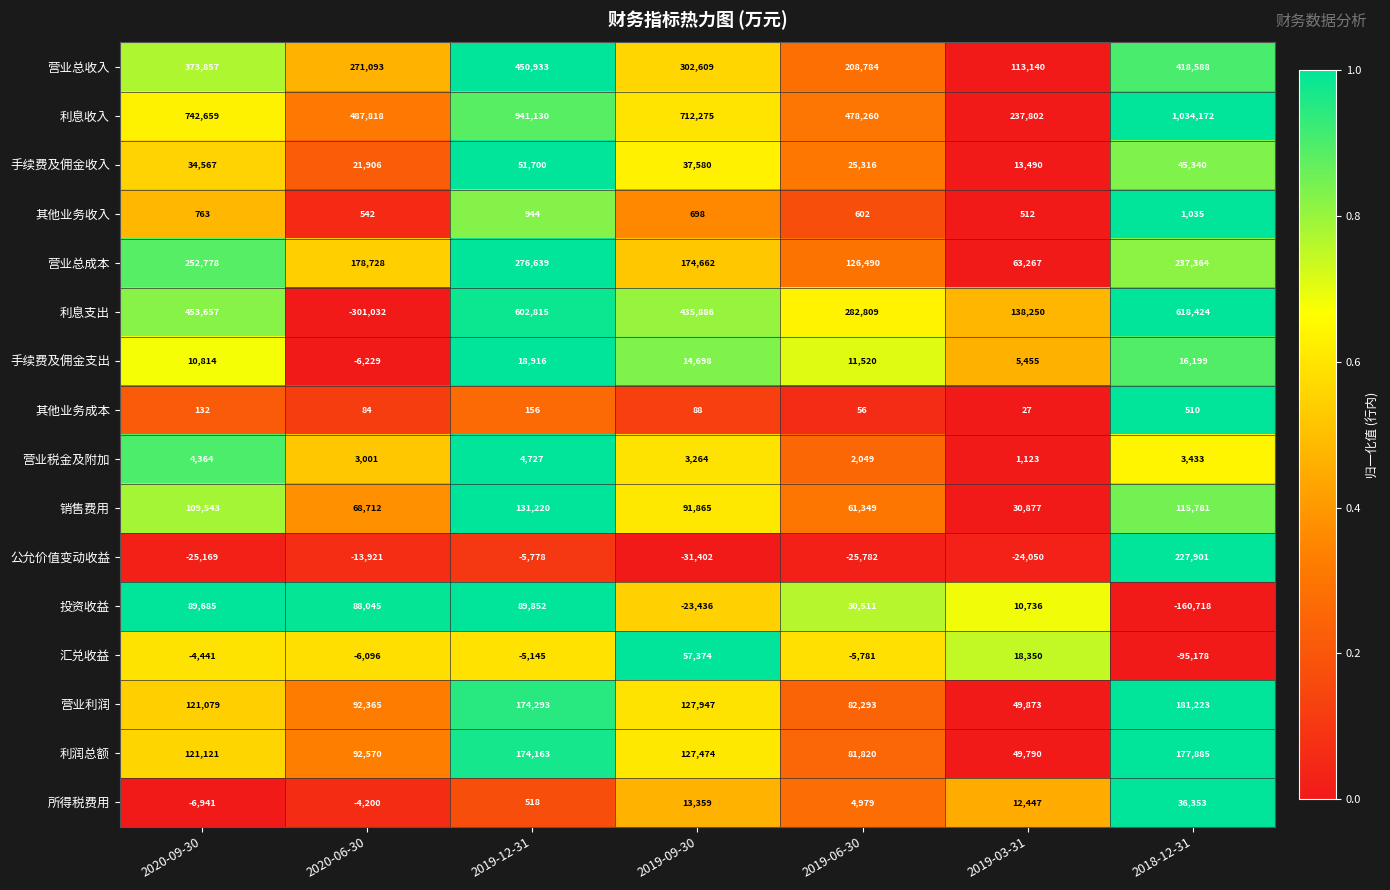

At which label is 所得税费用 closest to 14706?

2019-09-30